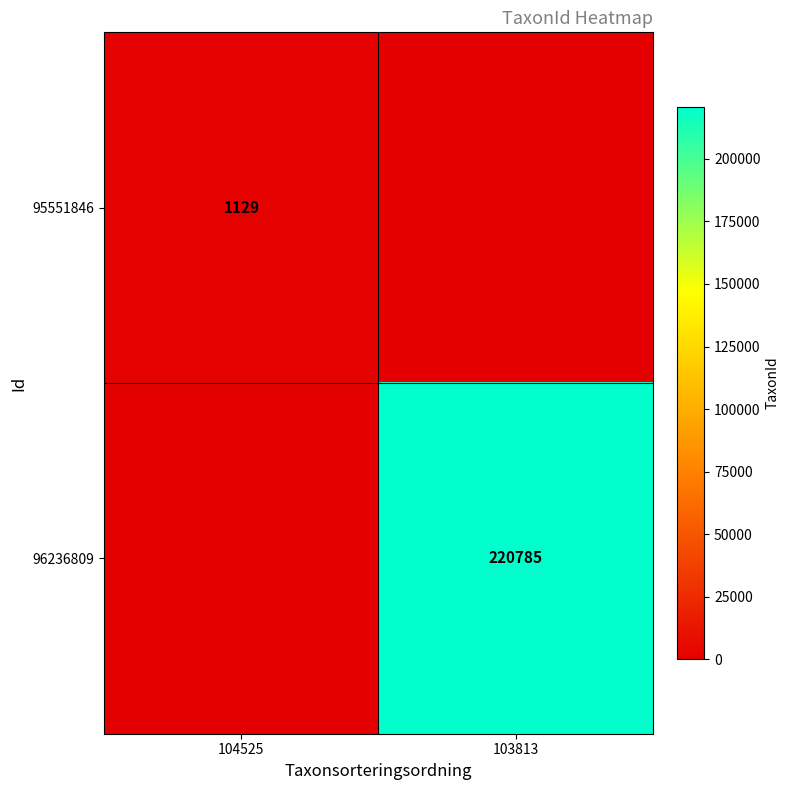

The value of 95551846 at 104525 is 1907. True or false?

False